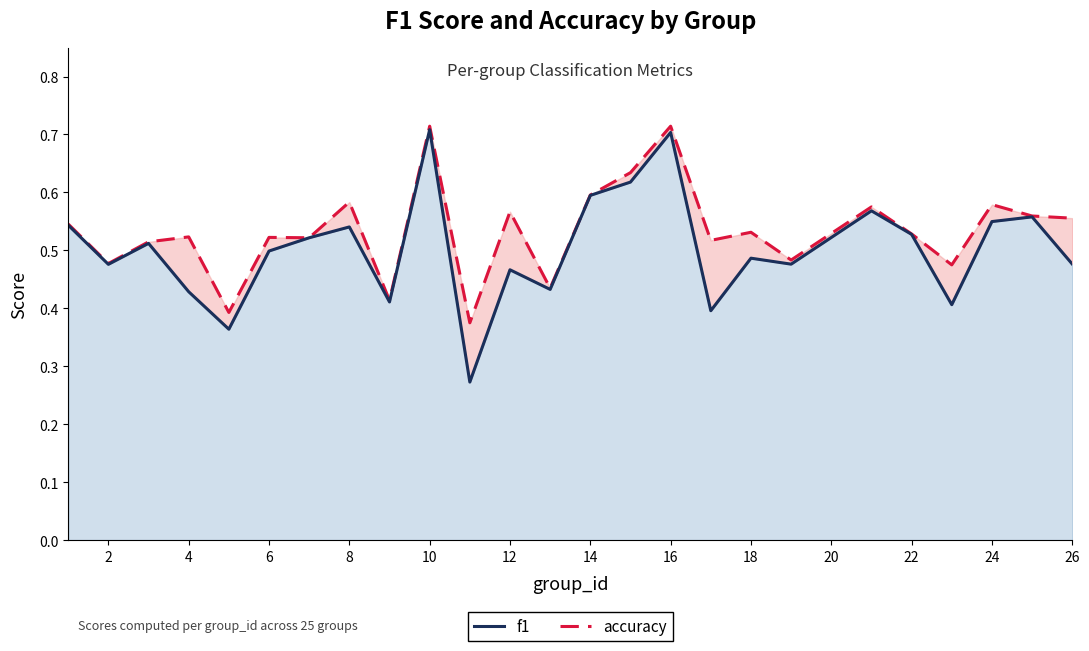

Is the value of accuracy at 10 greater than the value of f1 at 12?

Yes